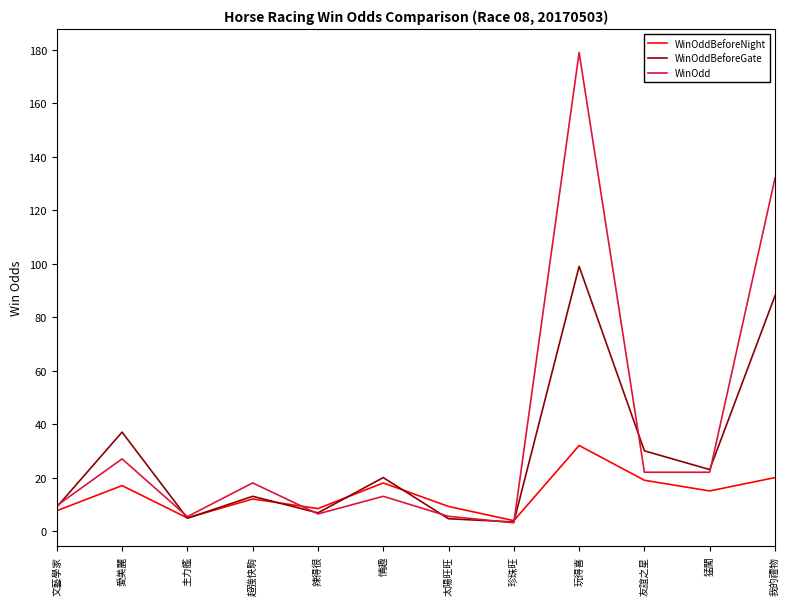

Is it true that WinOddBeforeGate equals 30.0 at 友誼之星?

True